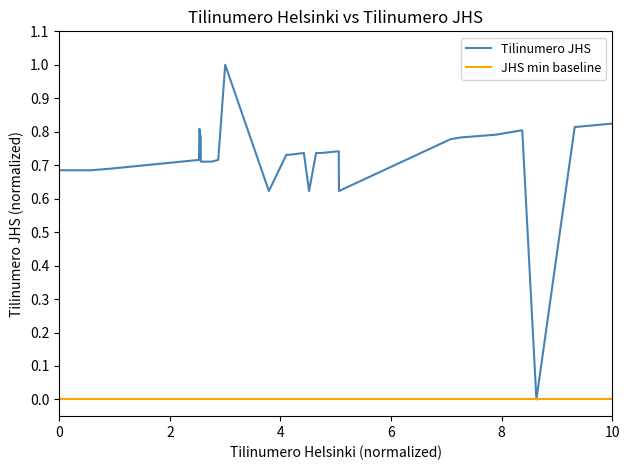

What is the greatest value displayed?

1.0